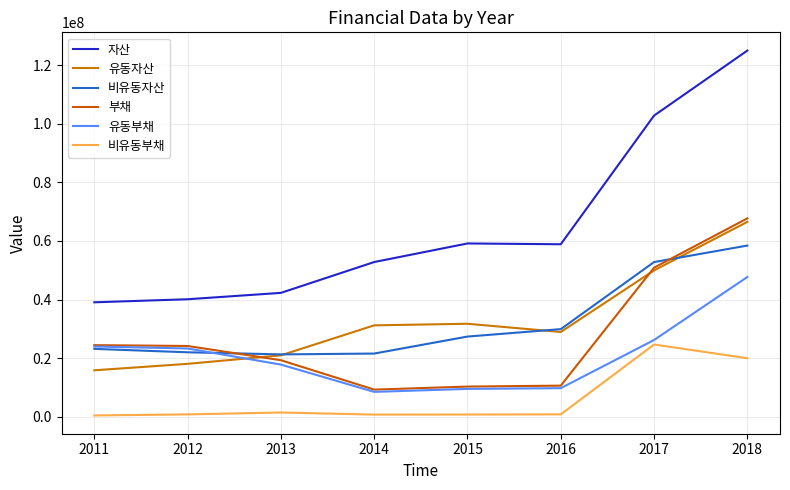

How many series are shown in this chart?

6